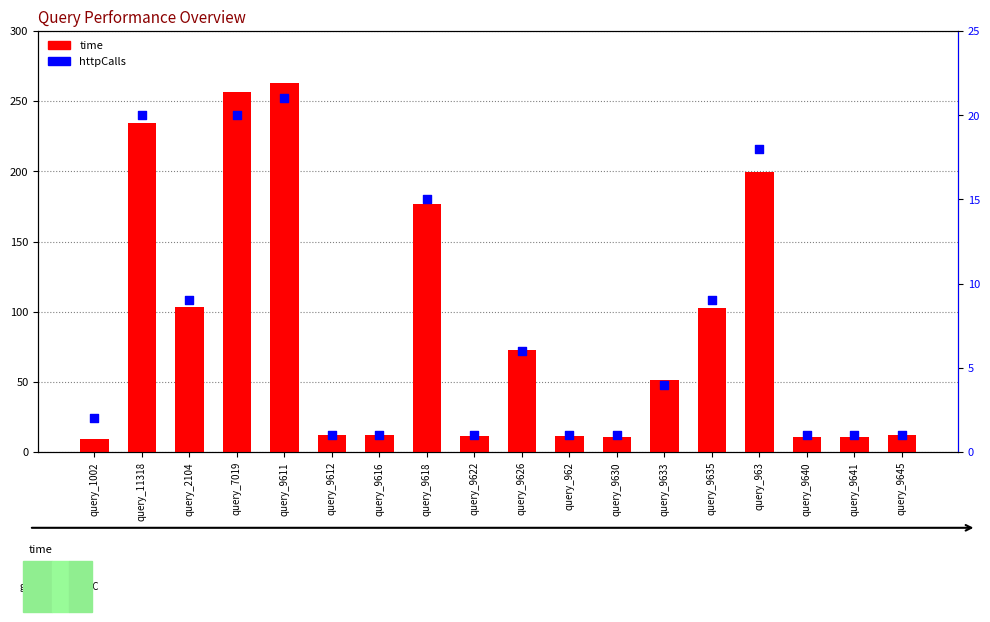

At which category is the sum across all series the highest?

query_9611